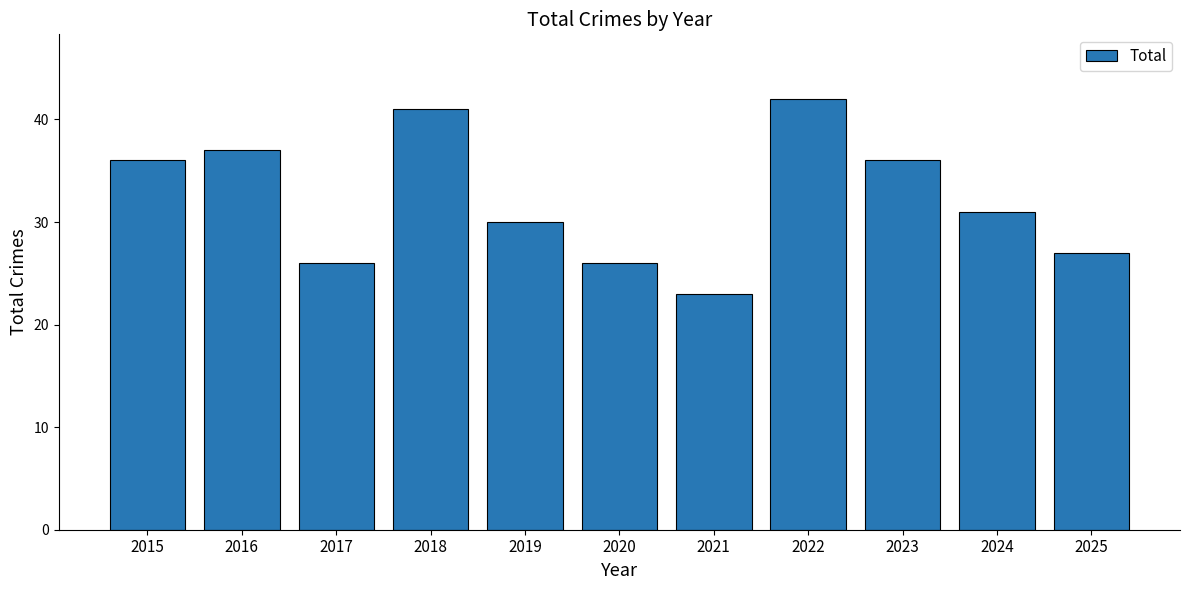

The value at 2019 is 49. True or false?

False